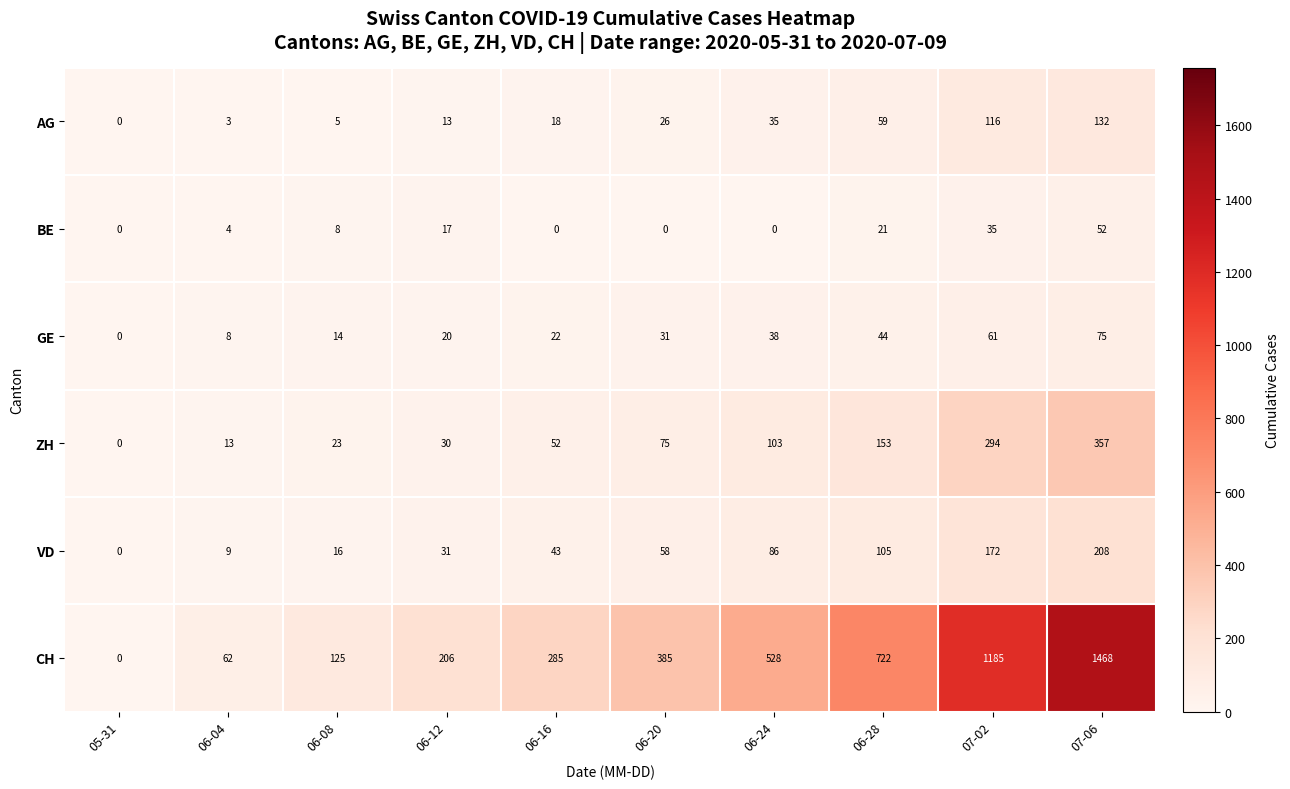

What is the maximum value shown in the chart?

1468